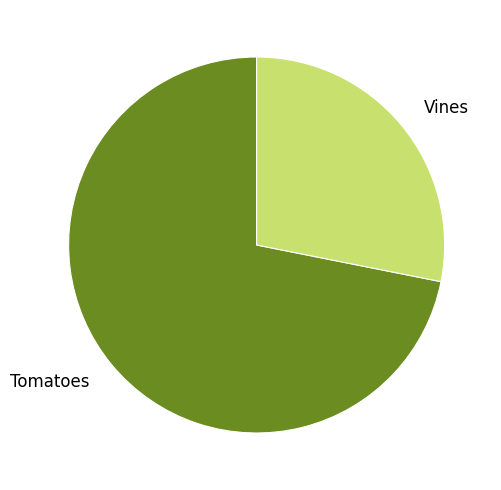

Which has a higher value, Tomatoes or Vines?

Tomatoes